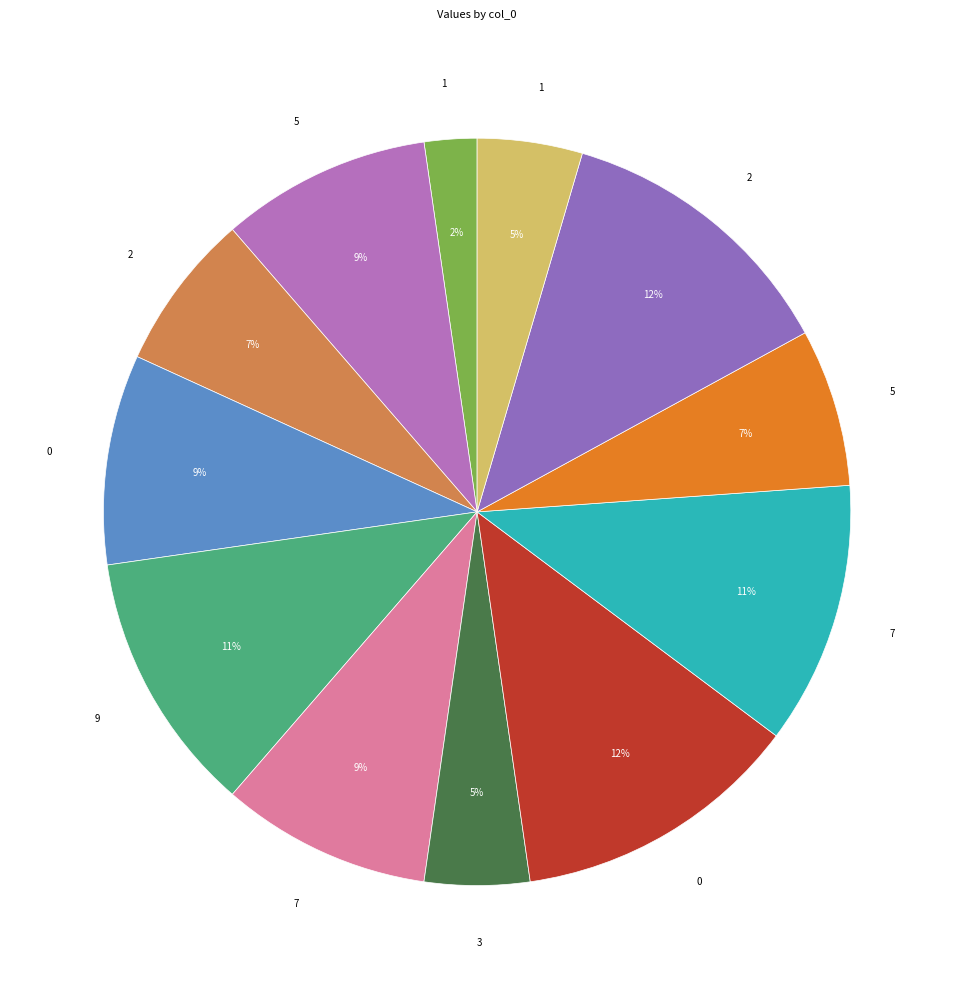

How many slices are in this pie chart?

12